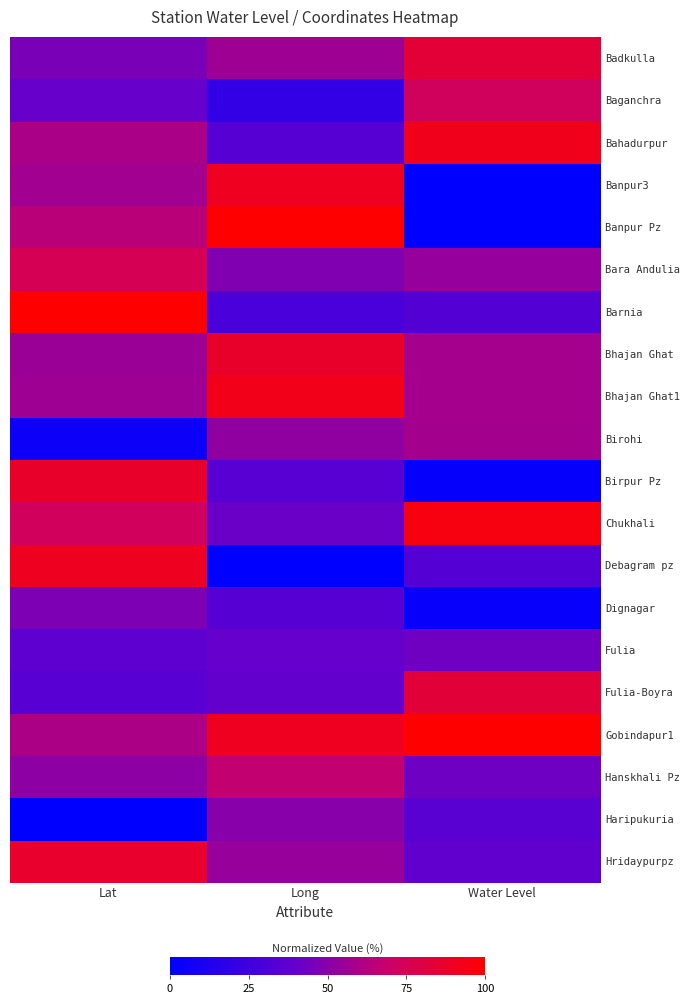

At which category is the sum across all series the highest?

Lat